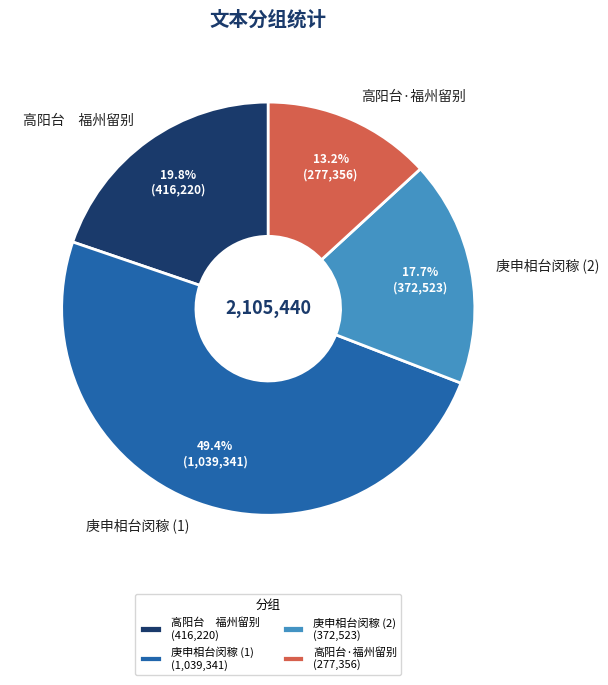

Combined, what portion of the pie is 庚申相台闵稼 (2) and 高阳台 福州留别?

37.5%